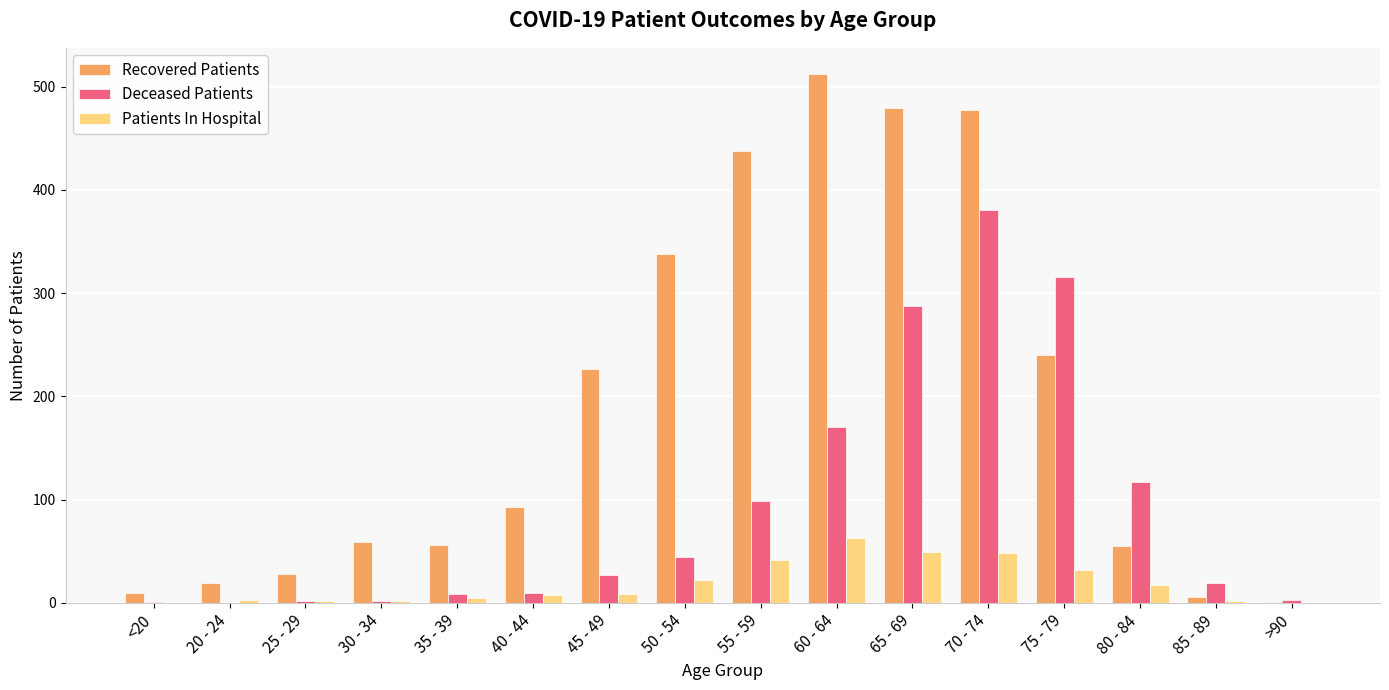

Where is Deceased Patients nearest to the value 190?

60 - 64